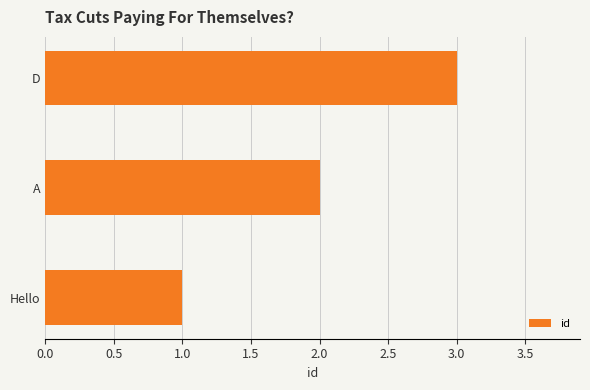

Is it true that the value at D is 3?

True